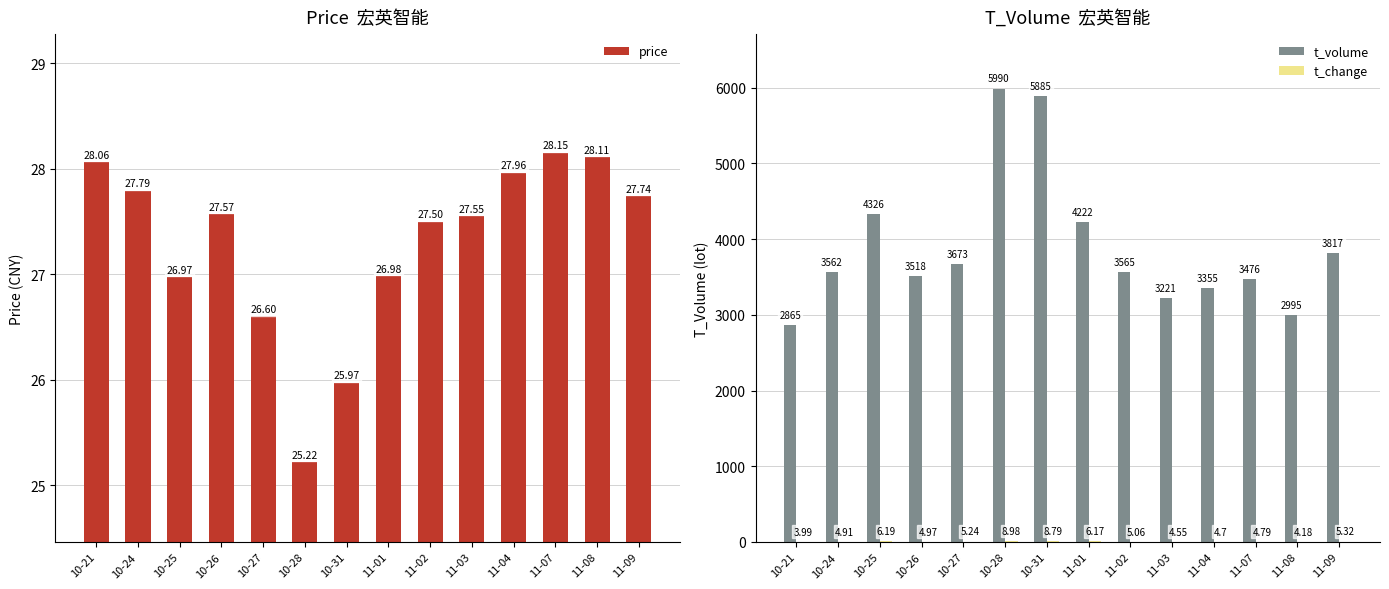

True or false: price has a value of 28.1 at 10-21.

True